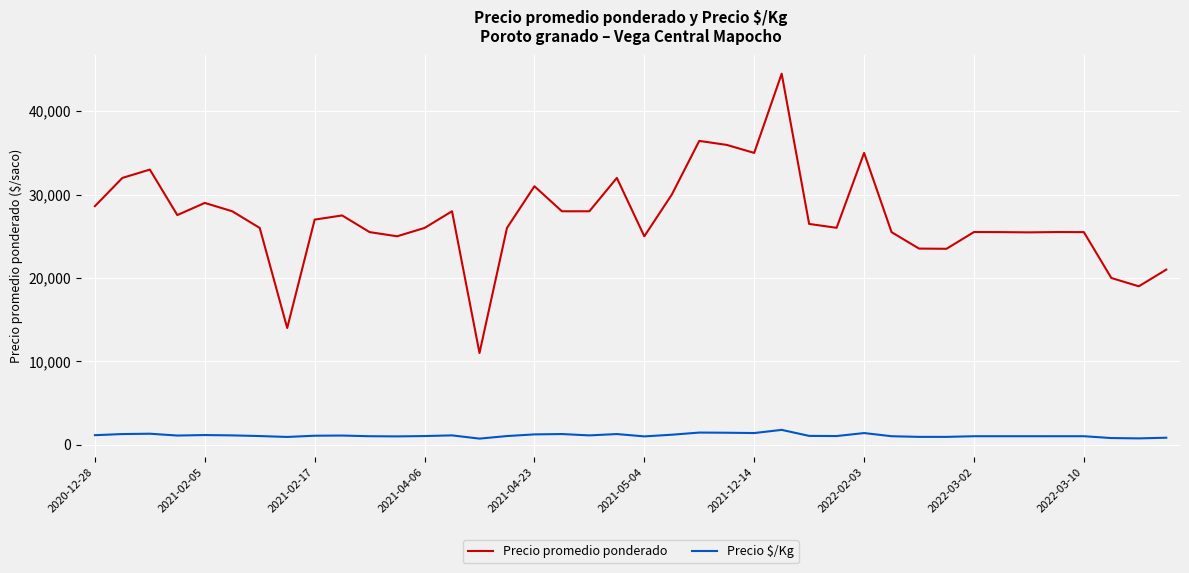

True or false: Precio $/Kg and Precio promedio ponderado intersect in this chart.

False